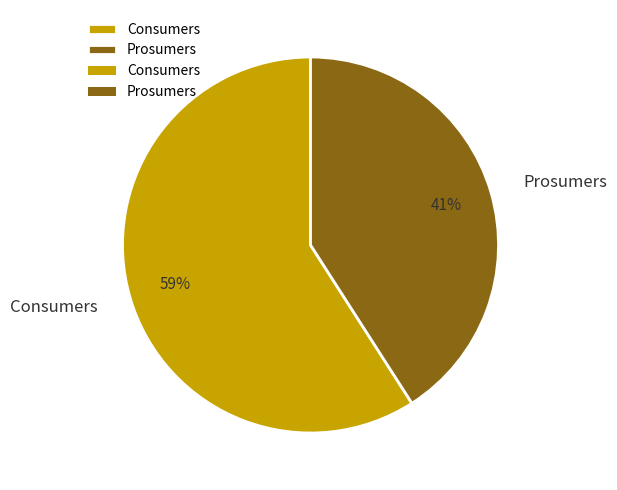

Do Consumers and Prosumers together represent more than half of the pie?

Yes